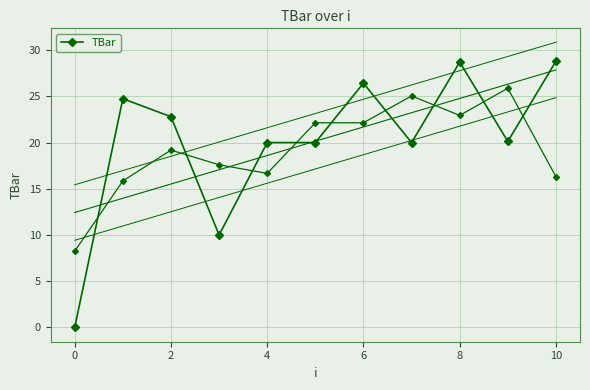

How many data points are less than 20?

2